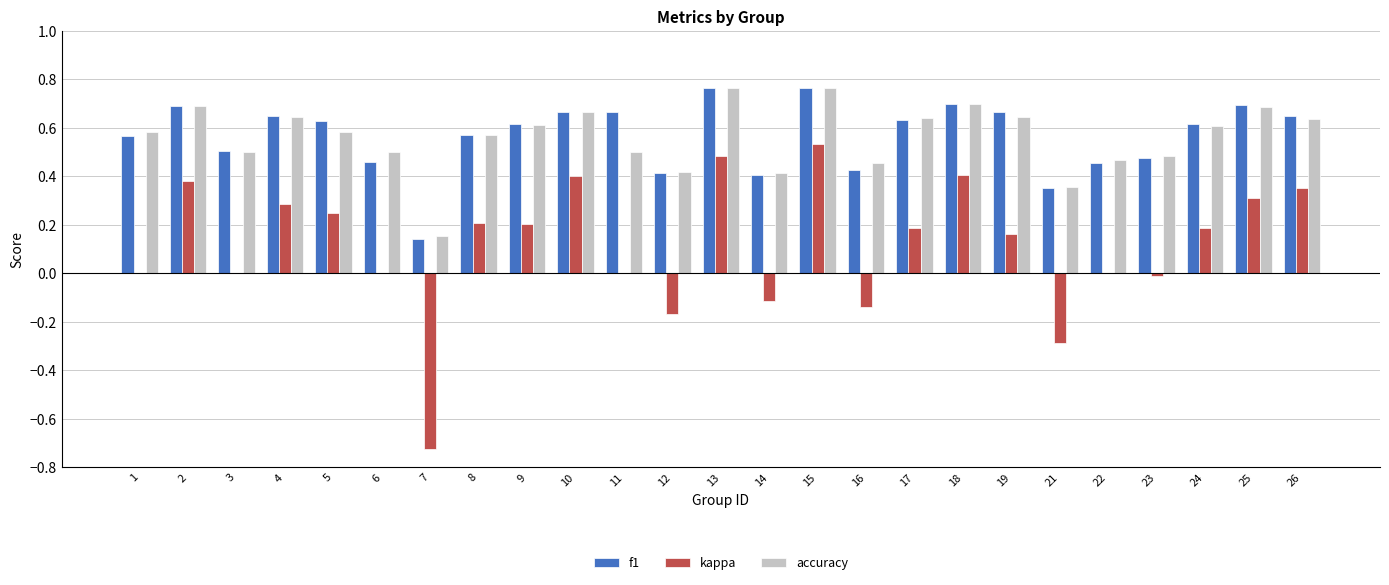

How many accuracy values are between 0 and 1?

25